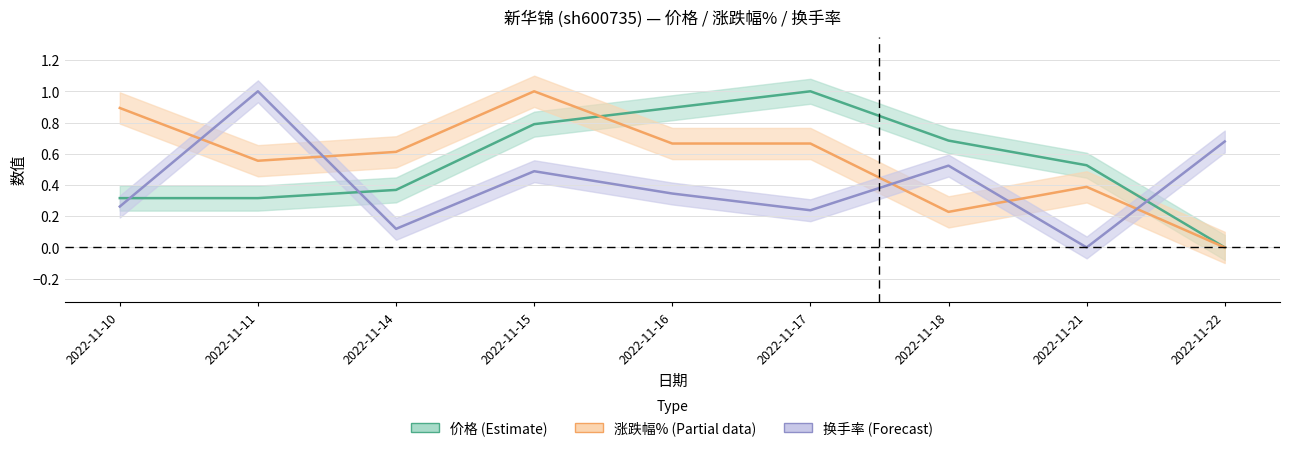

How many times do 涨跌幅% and 换手率 cross each other?

5